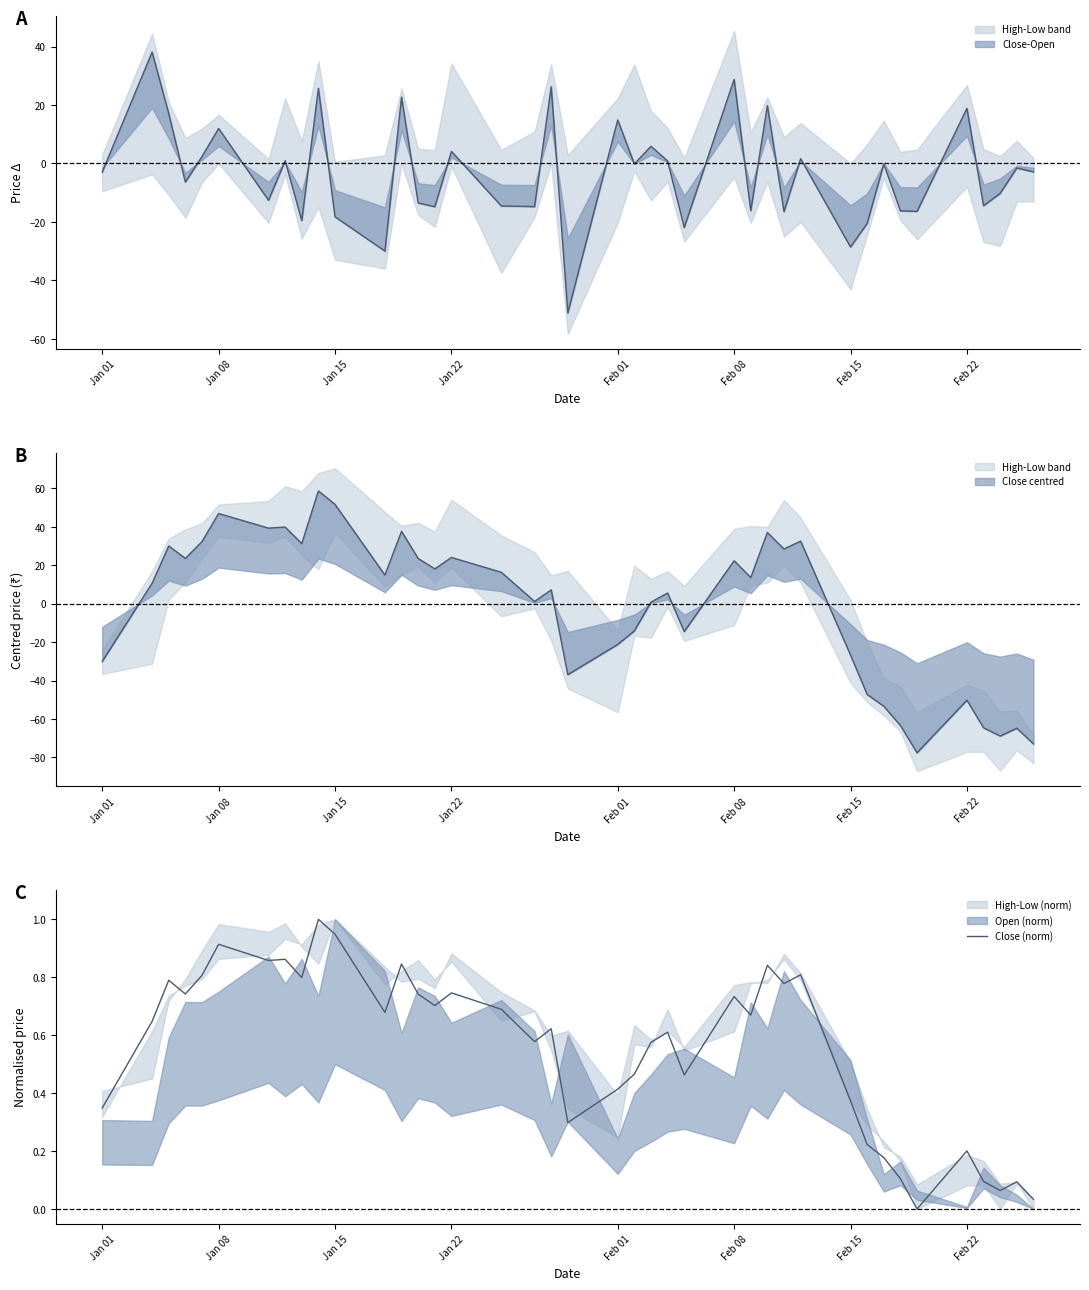

What is the greatest value displayed?

1.0